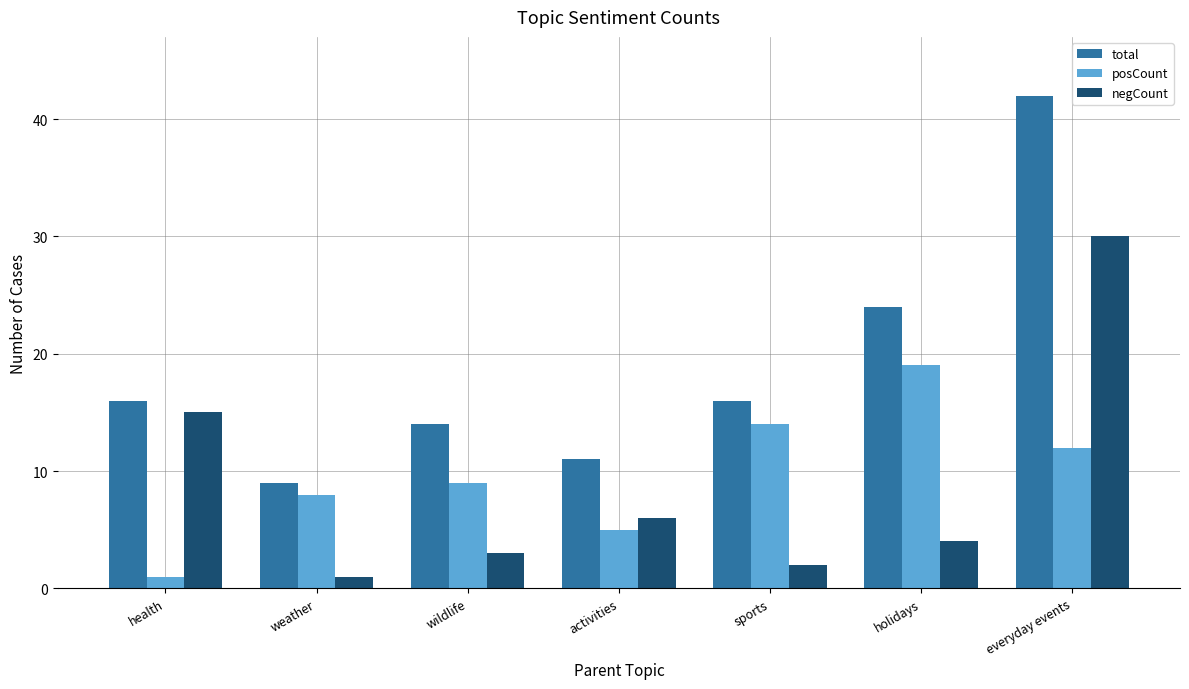

What value does the negCount series have at everyday events?

30